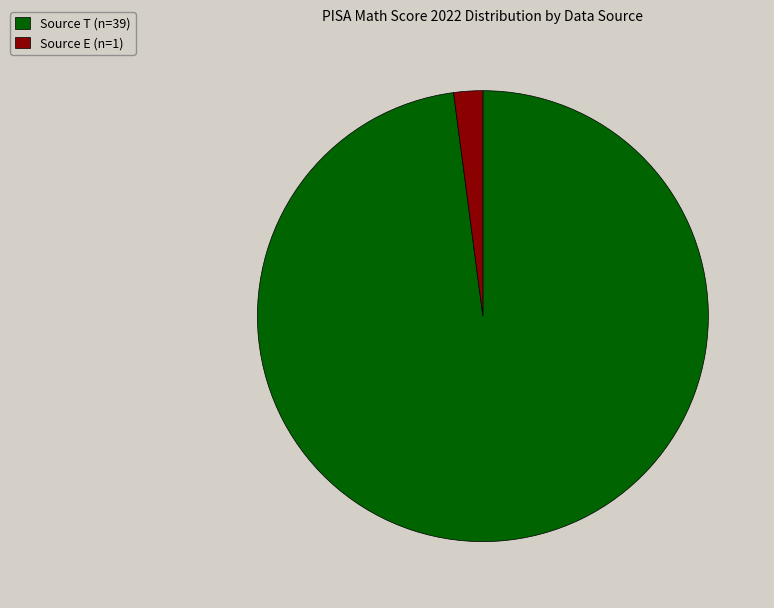

True or false: Source T (n=39) accounts for 98% of the total.

True